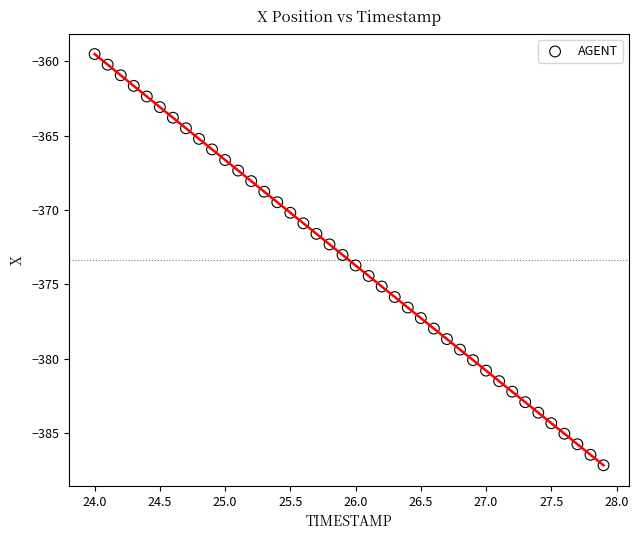

What is the range of X values (max minus min)?

3.9